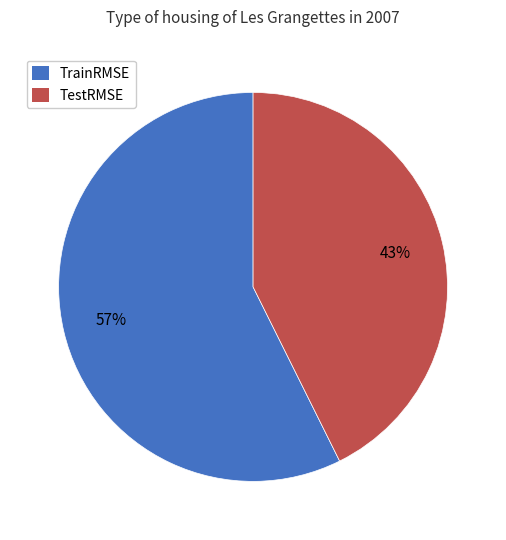

Which slice is the largest?

TrainRMSE